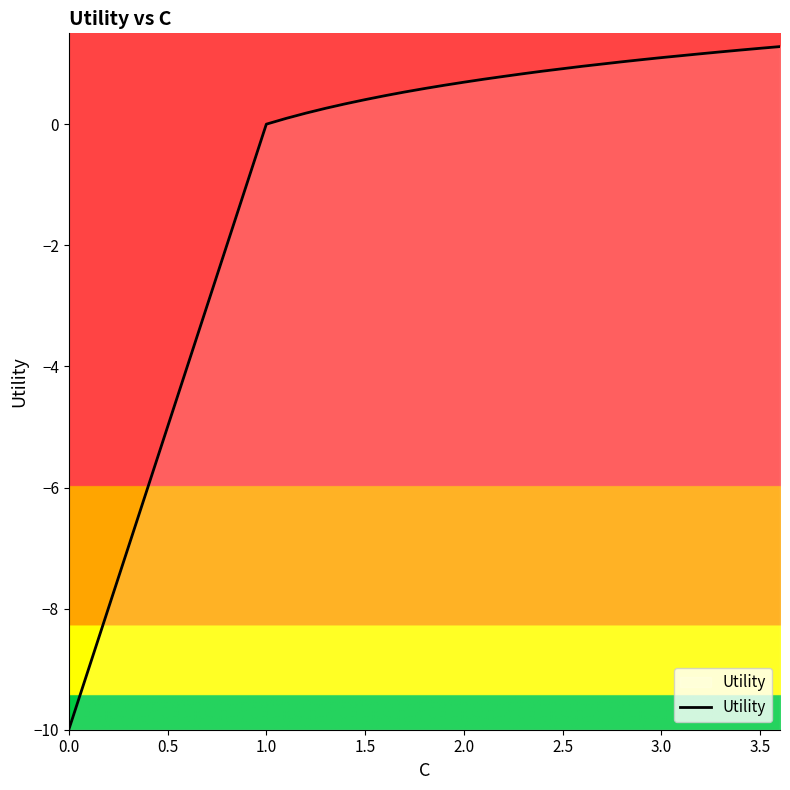

What is the difference between the maximum and minimum values?

11.3